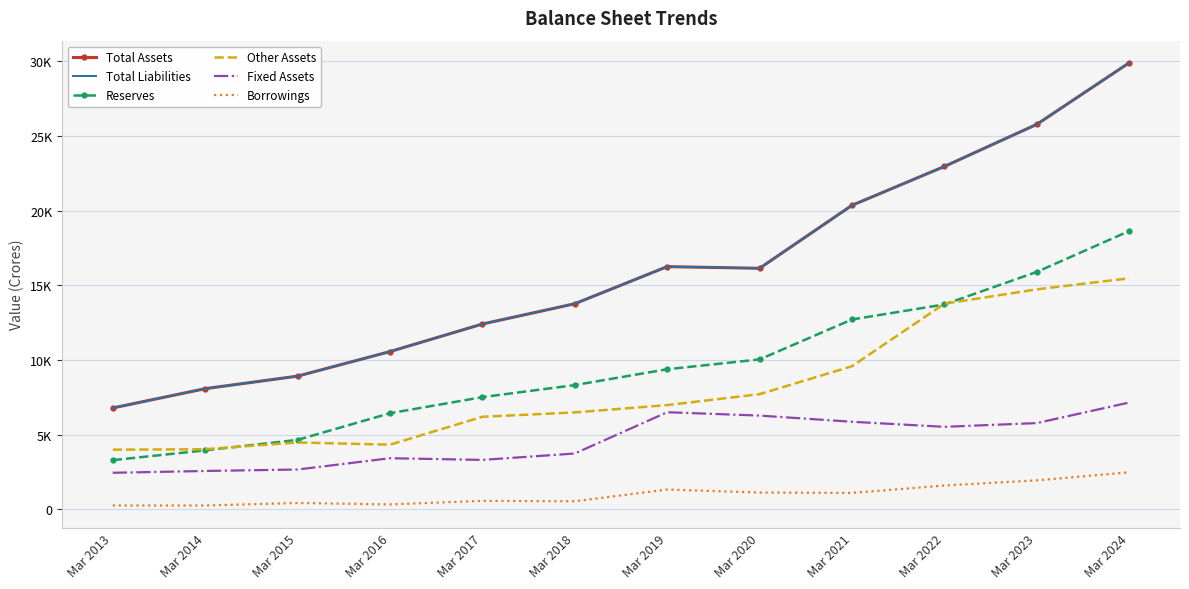

What is the difference between the maximum and minimum values in the Other Assets series?

11479